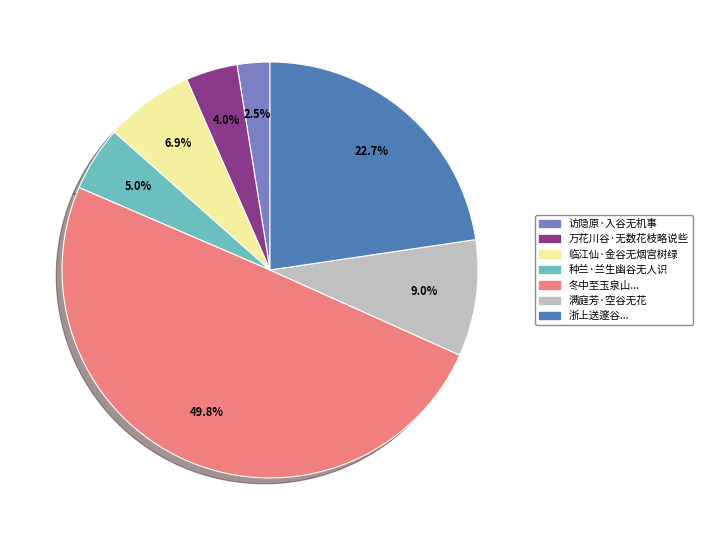

Which slice is the smallest?

访隐原·入谷无机事